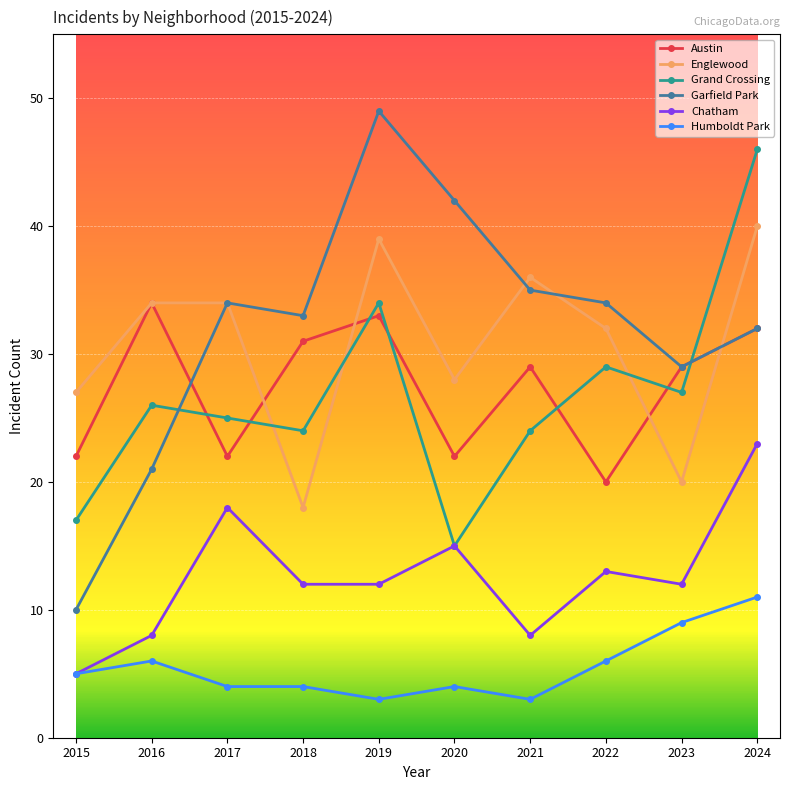

Is this an area chart (filled region under the line)?

No